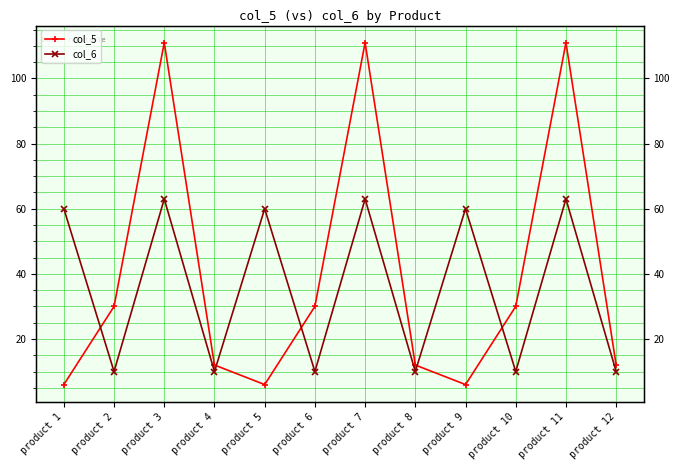

How many lines are shown in the chart?

2